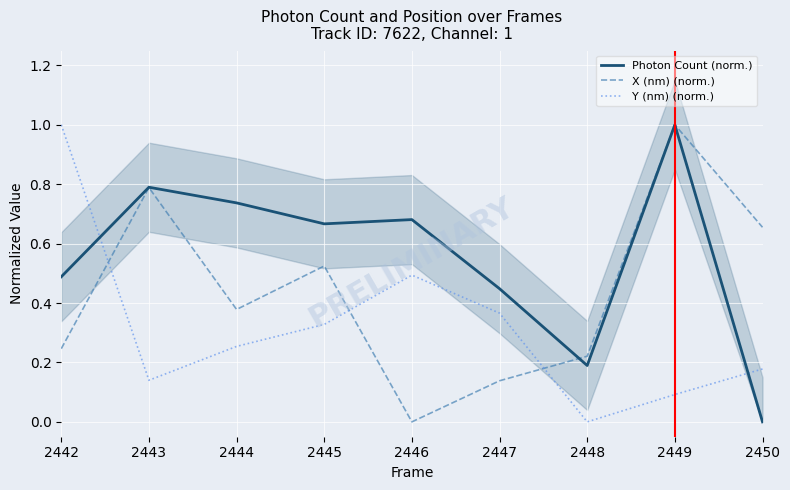

Count the number of data series in this chart.

3